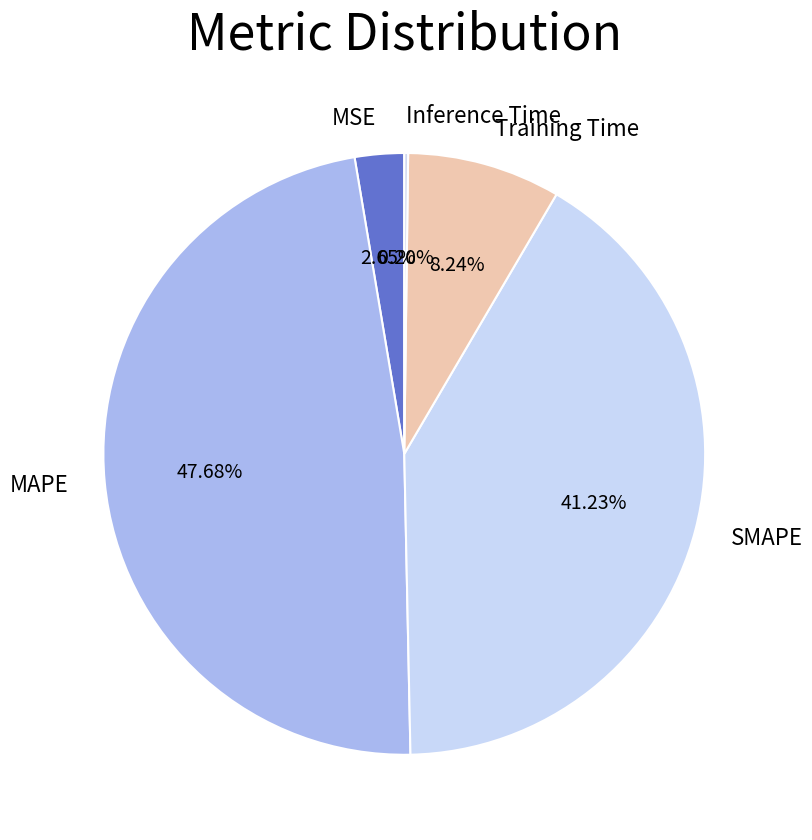

Does SMAPE represent more than half of the total?

No